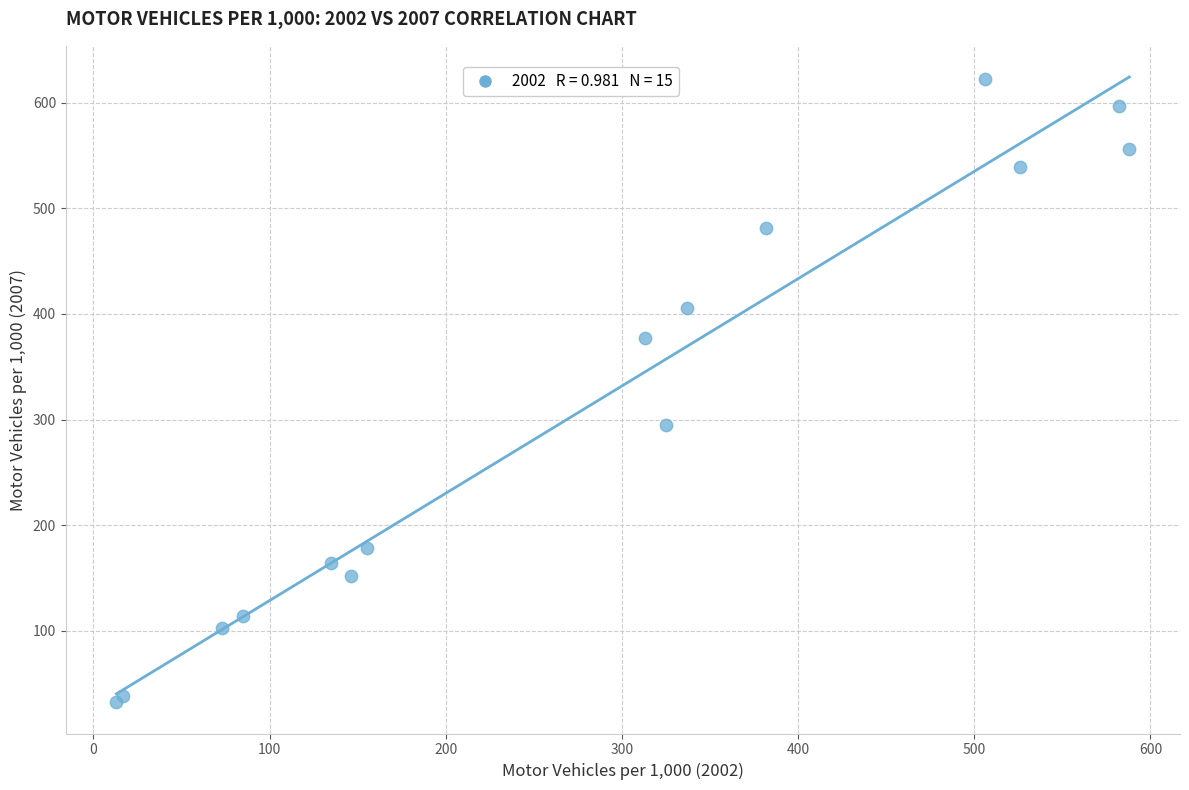

What Y value in the scatter plot is closest to 327?

295.1